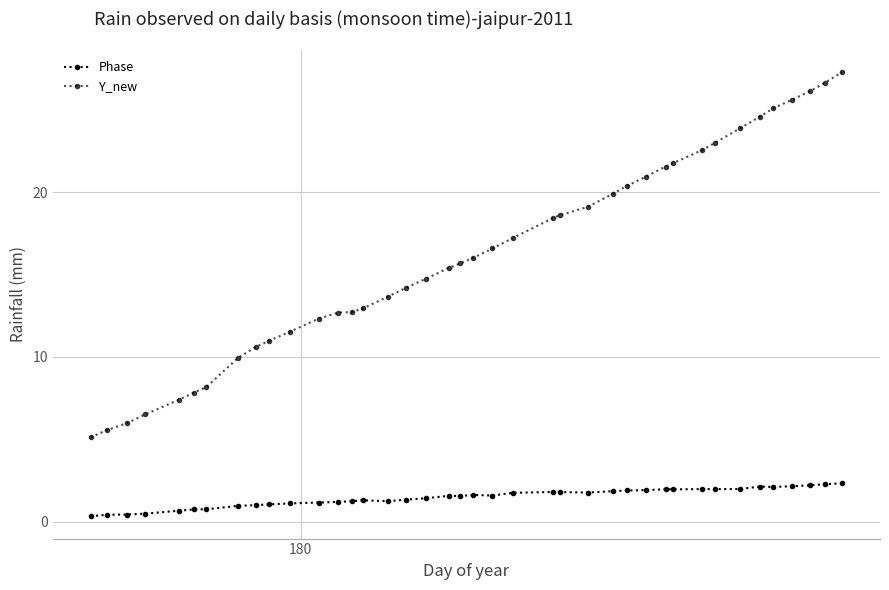

Does the chart display data point markers on the line(s)?

Yes